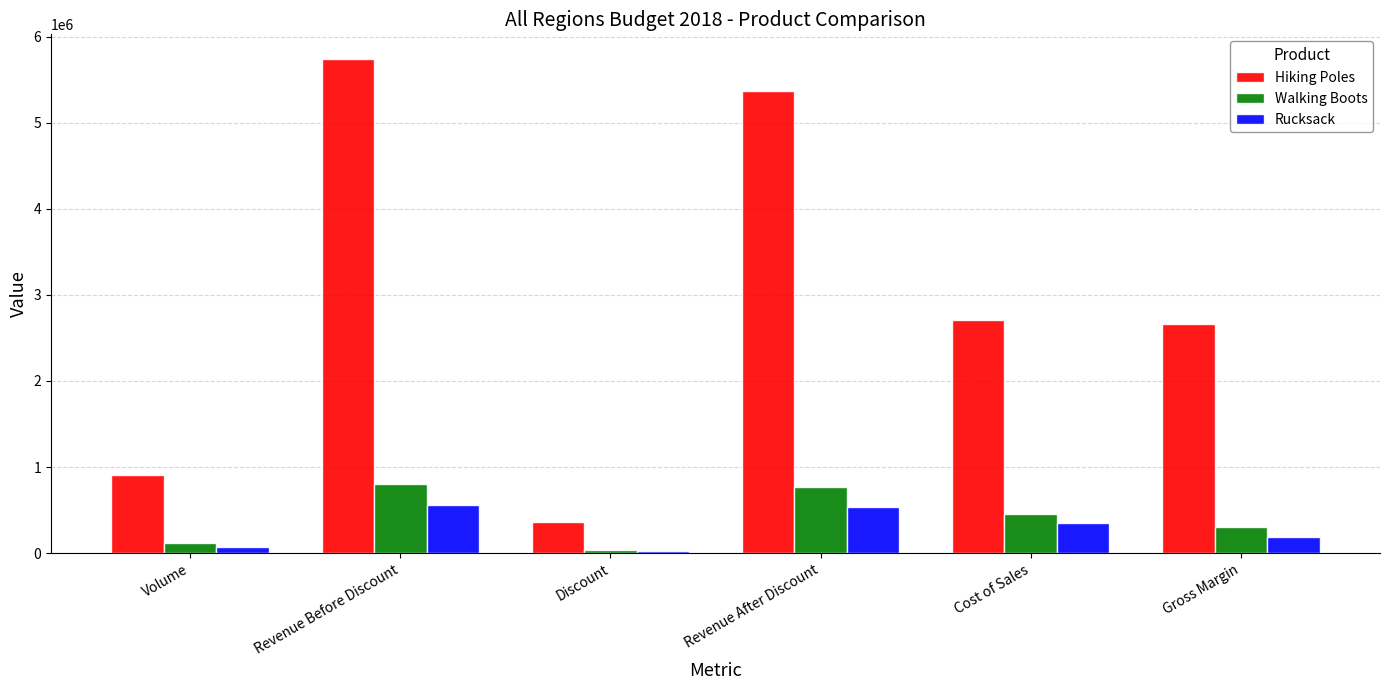

What is the value of the Walking Boots bar at the 2nd from the left?

802373